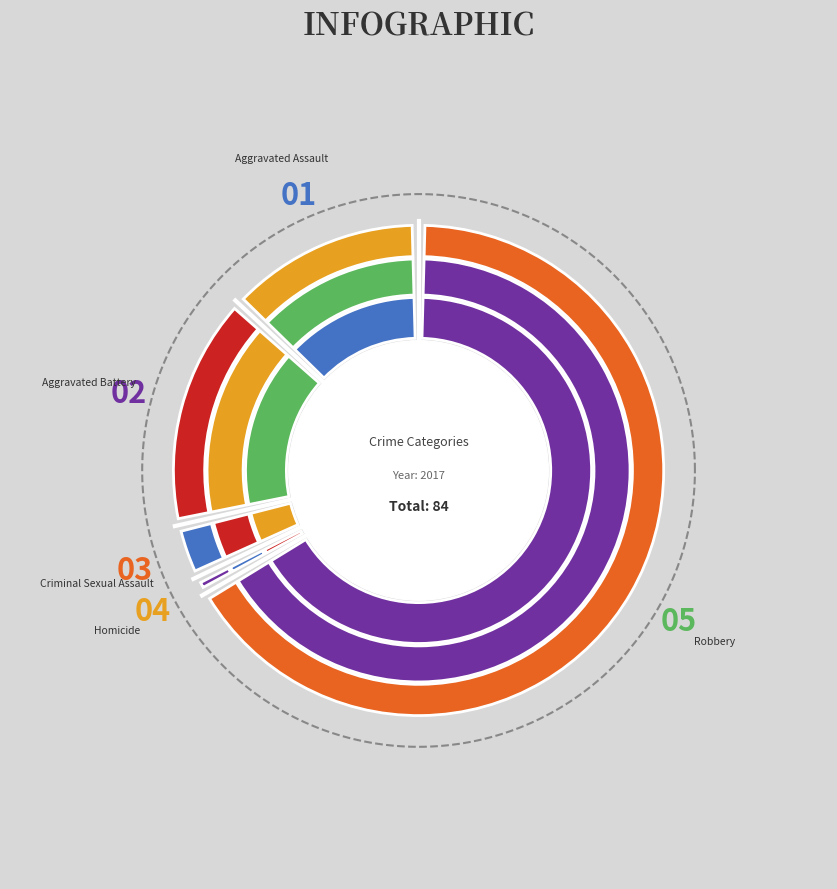

What is the change in value from Aggravated Battery to Robbery?

+43